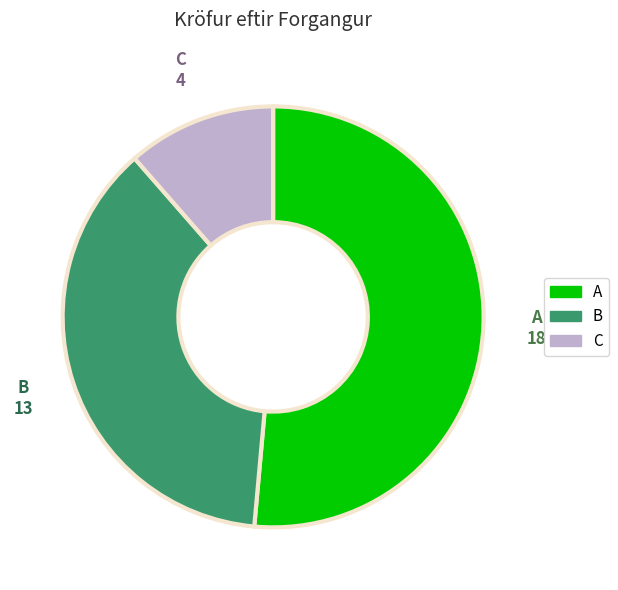

Rank the categories by value from highest to lowest.

A, B, C